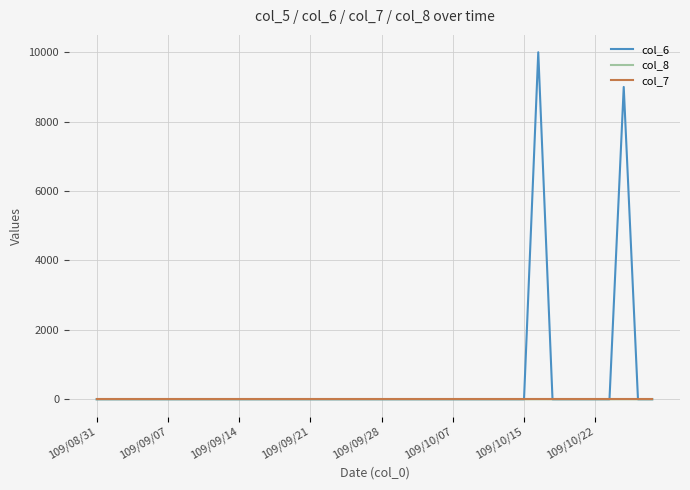

Is this an area chart (filled region under the line)?

No